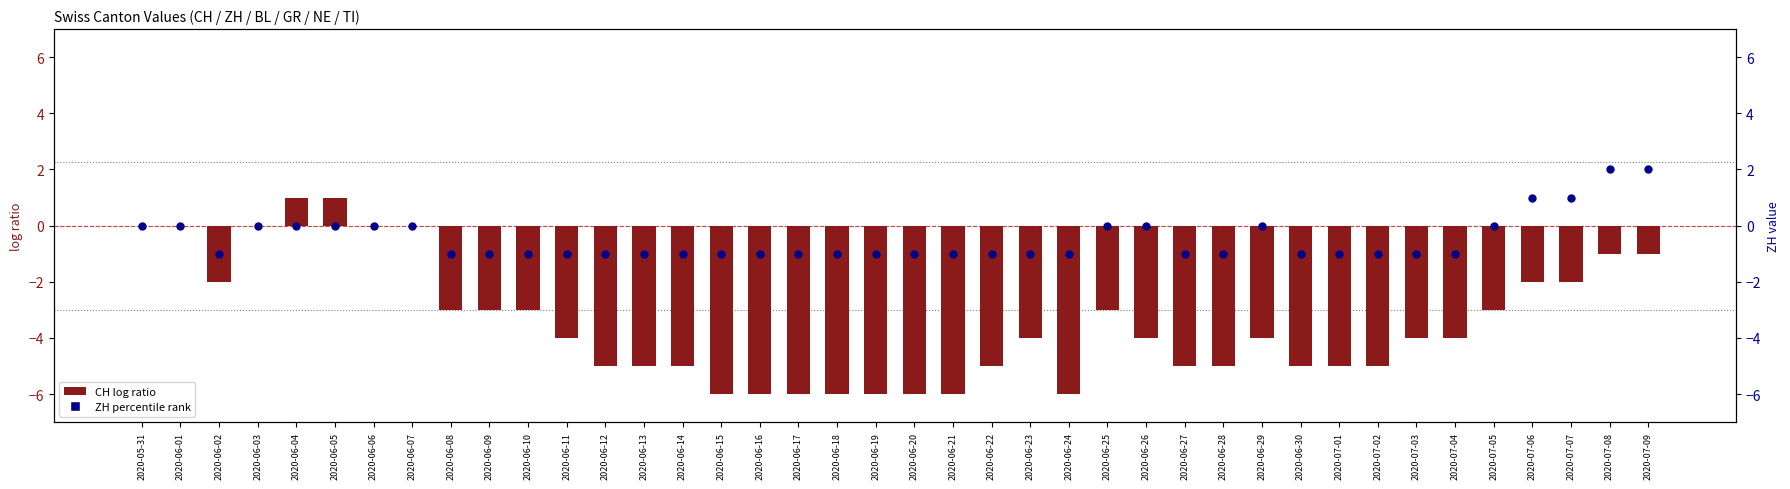

Which series contains the highest Y value?

ZH (percentile rank)